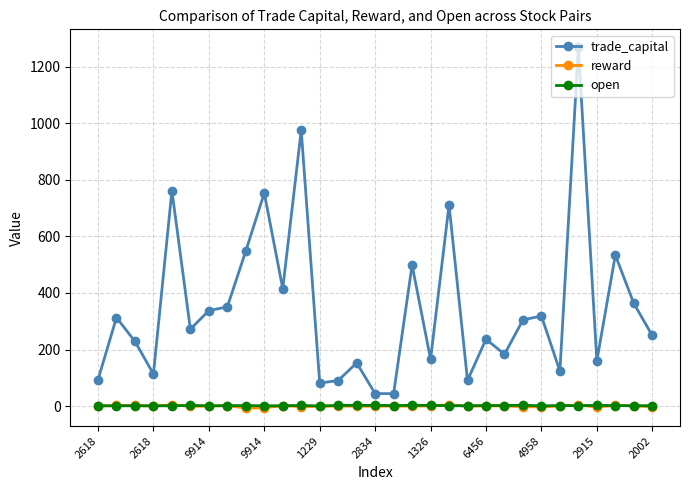

Which series has the largest range (max minus min)?

trade_capital